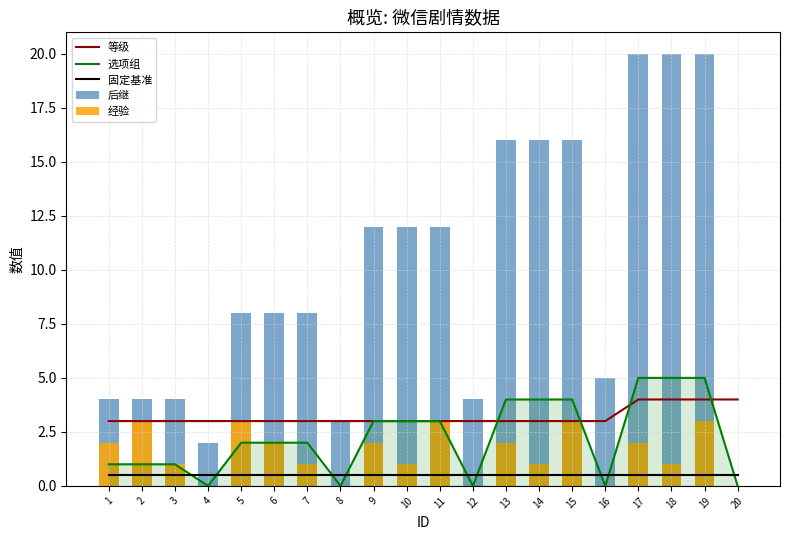

Which series has the largest total across all categories?

后继